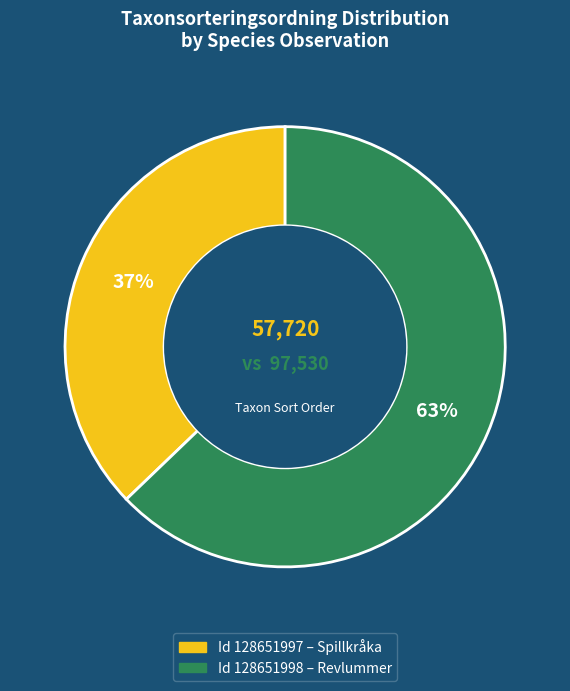

Does any single category account for the majority?

Yes